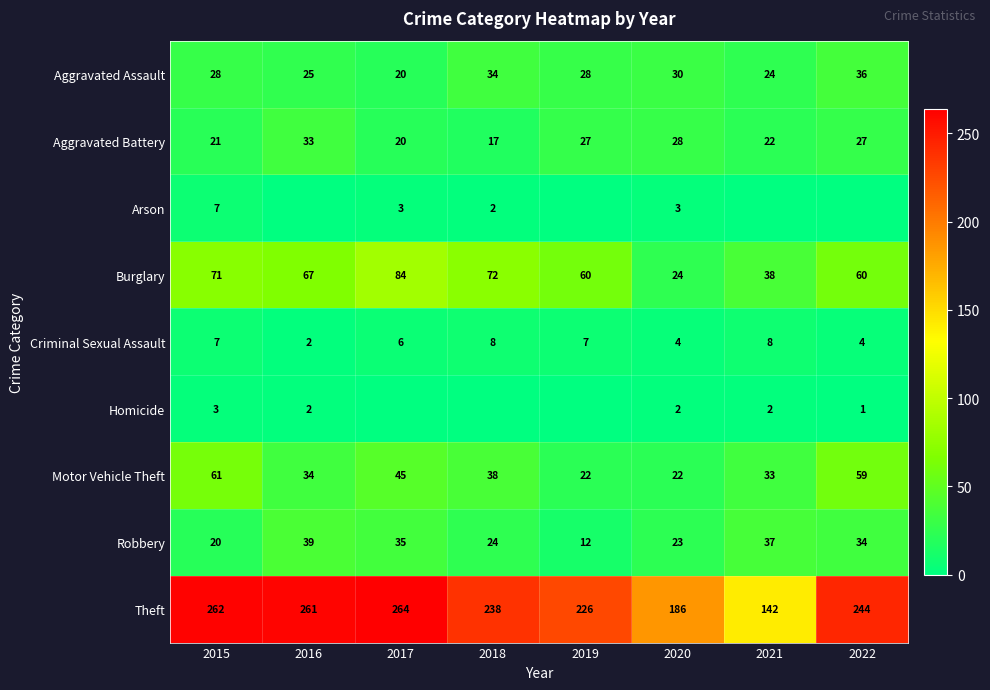

At which label does Robbery first exceed 34?

2016